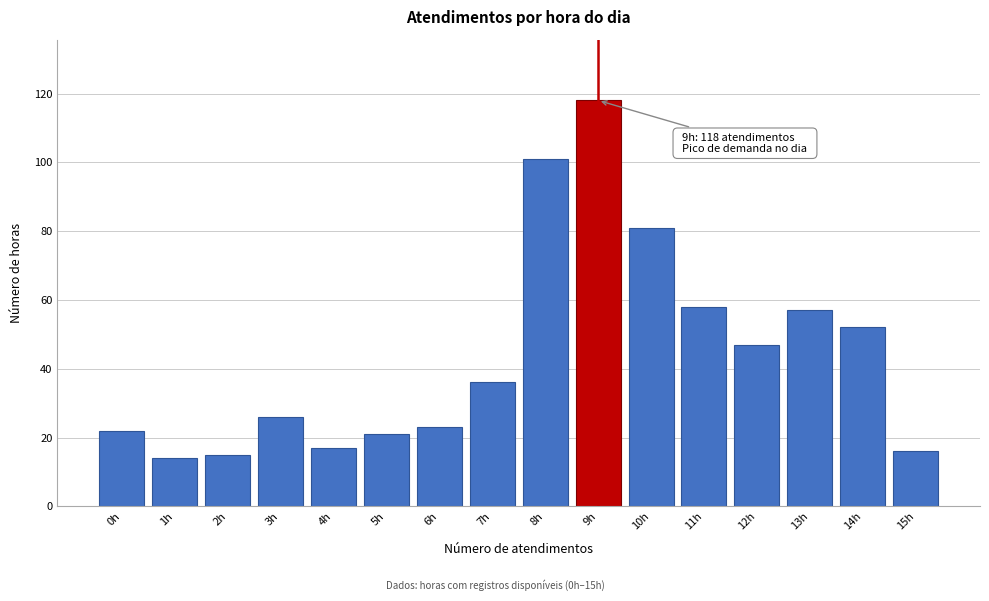

Reading left to right, what are all the values shown in this chart?

22	14	15	26	17	21	23	36	101	118	81	58	47	57	52	16